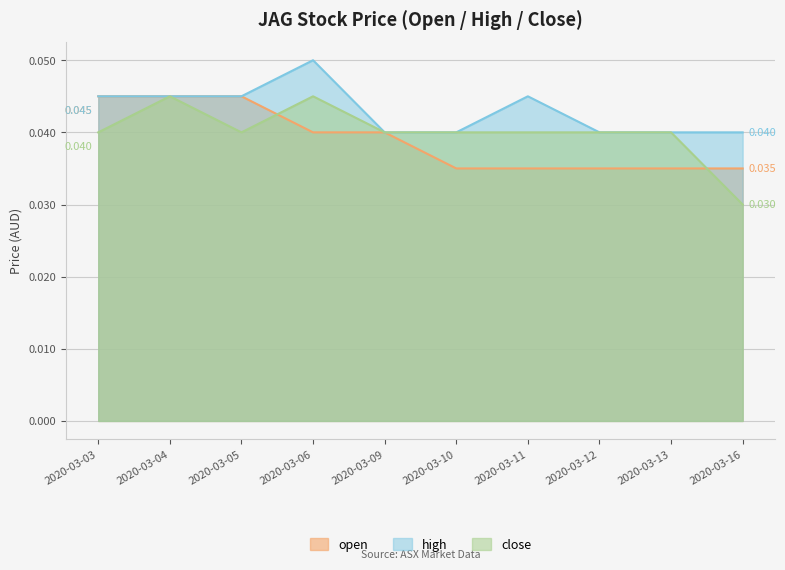

At which category is the sum across all series the highest?

2020-03-04